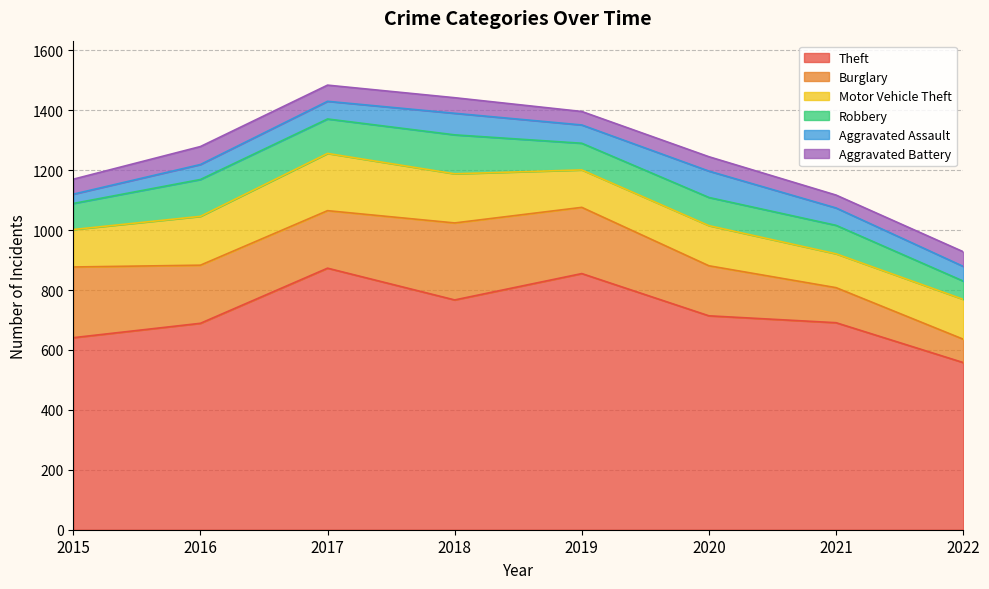

What is the difference between the highest and lowest values at 2020?

666